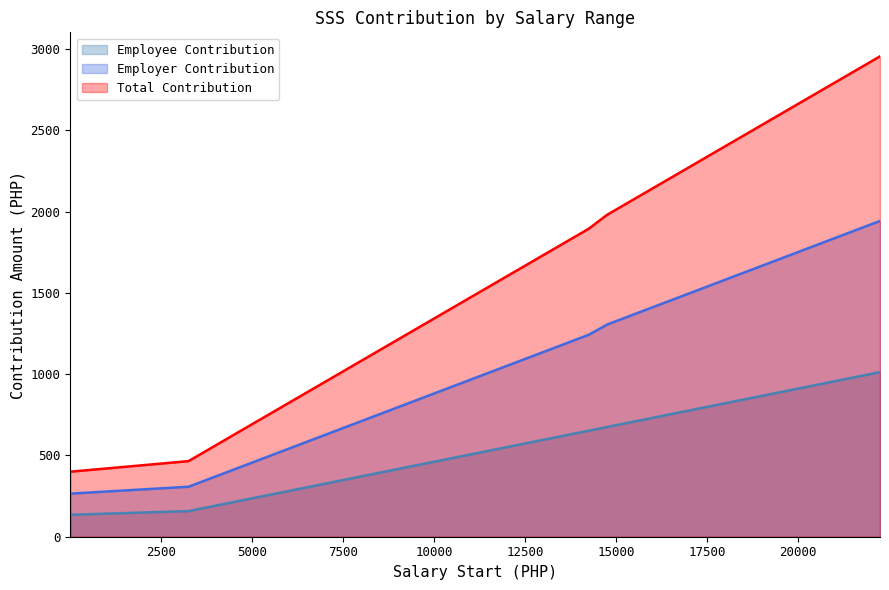

True or false: Employee Contribution and Employer Contribution intersect in this chart.

False